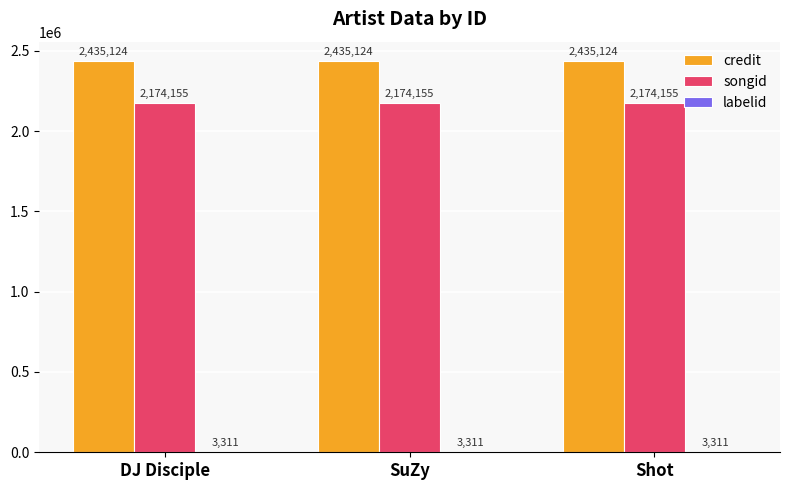

Is it true that credit equals 3468003 at Shot?

False